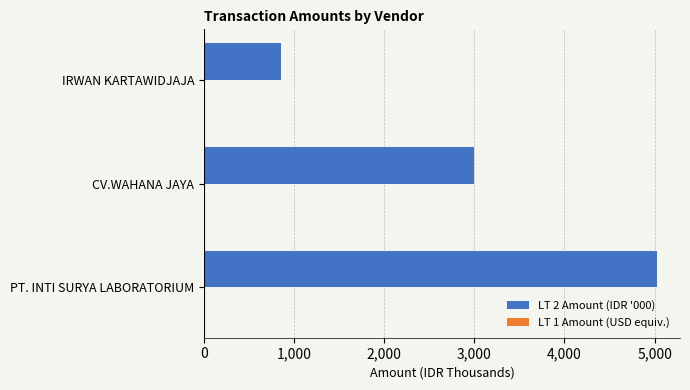

At which category is the sum across all series the highest?

PT. INTI SURYA LABORATORIUM